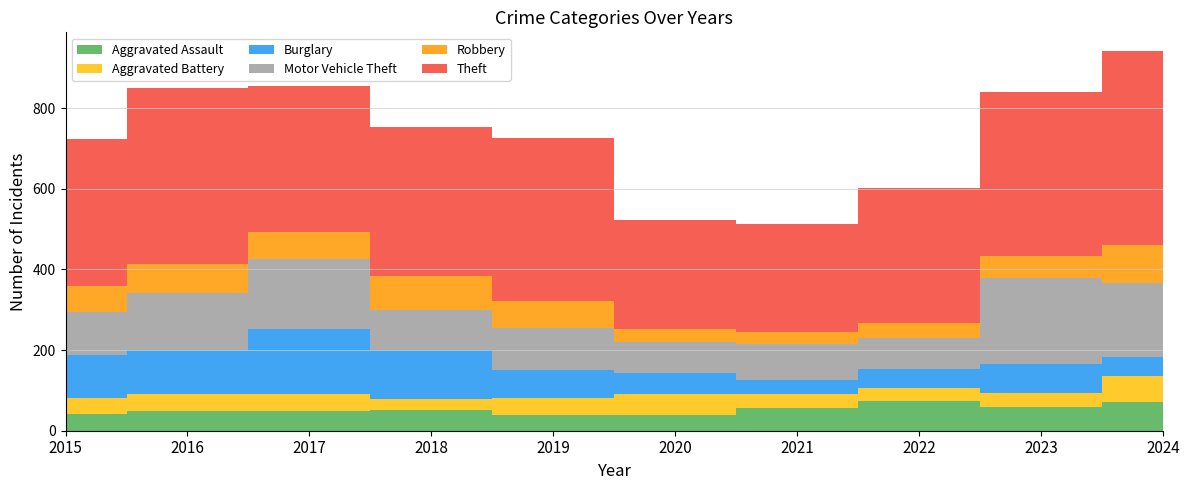

Reading right to left, list all the values displayed in this chart.

Aggravated Assault: 2024=72	2023=60	2022=74	2021=56	2020=40	2019=39	2018=51	2017=49	2016=49	2015=42
Aggravated Battery: 2024=64	2023=34	2022=33	2021=36	2020=51	2019=42	2018=28	2017=41	2016=43	2015=38
Burglary: 2024=48	2023=72	2022=47	2021=33	2020=51	2019=69	2018=121	2017=163	2016=109	2015=109
Motor Vehicle Theft: 2024=183	2023=213	2022=75	2021=89	2020=77	2019=105	2018=100	2017=172	2016=141	2015=106
Robbery: 2024=93	2023=55	2022=39	2021=32	2020=34	2019=67	2018=83	2017=67	2016=71	2015=63
Theft: 2024=481	2023=405	2022=333	2021=267	2020=269	2019=404	2018=371	2017=364	2016=438	2015=365